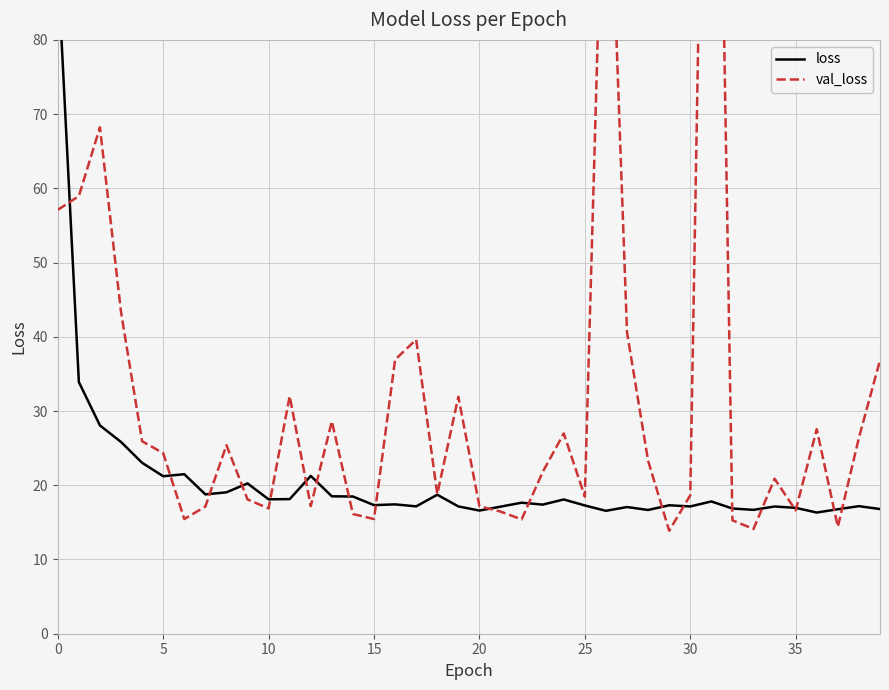

How many interior local peaks does the val_loss series have?

11